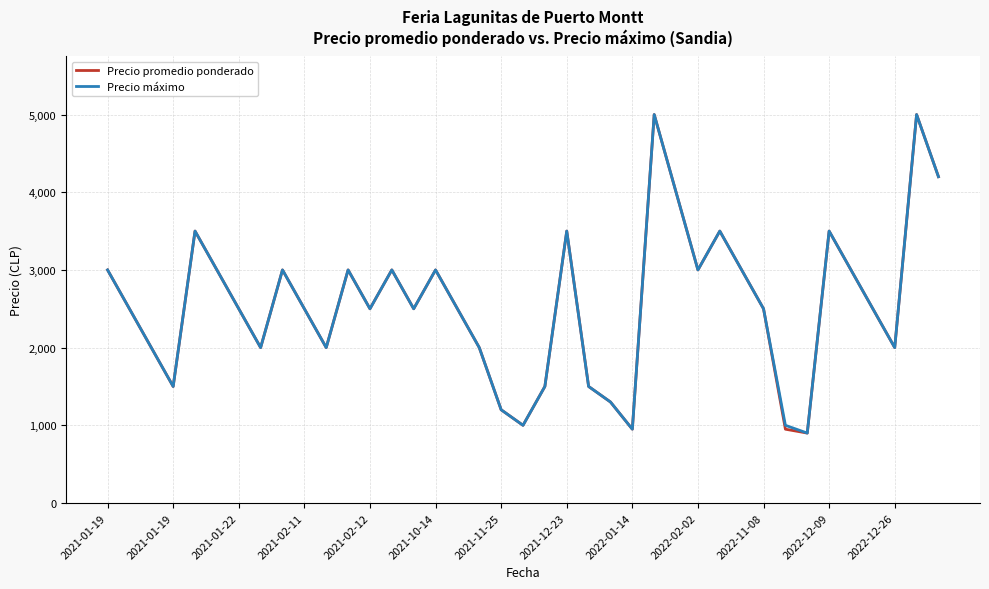

What is the maximum value for Precio máximo?

5000